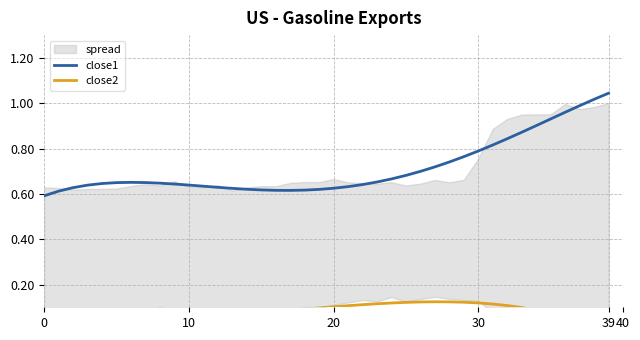

Is it true that close2 equals 0.1 at 40?

False